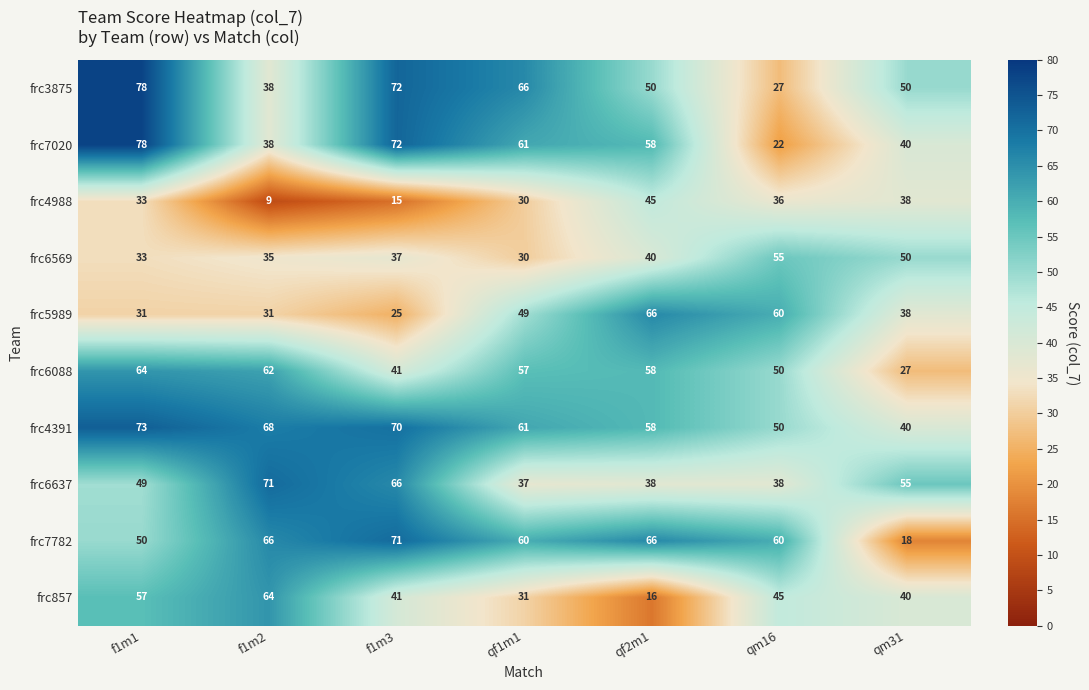

Which series has the largest total across all categories?

frc4391